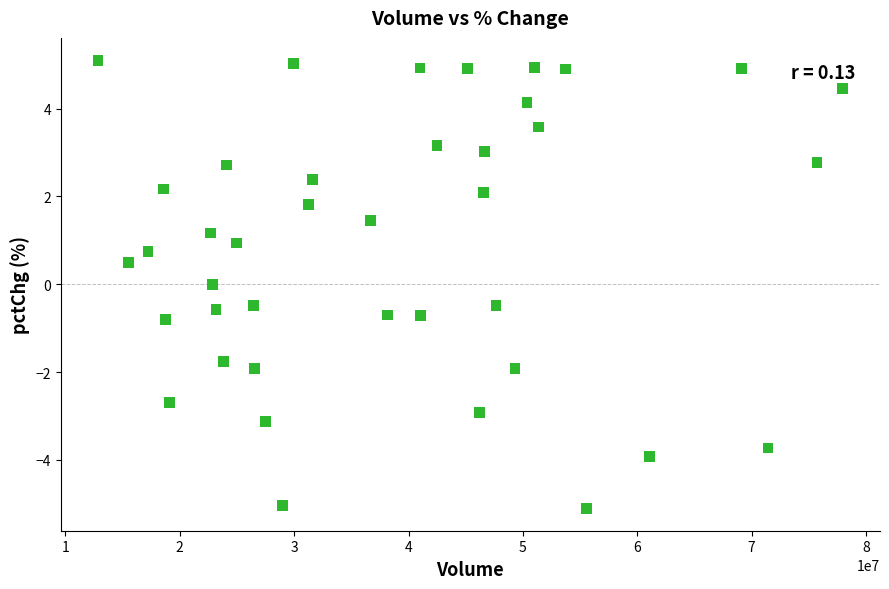

What is the range of Y values (max minus min)?

10.2